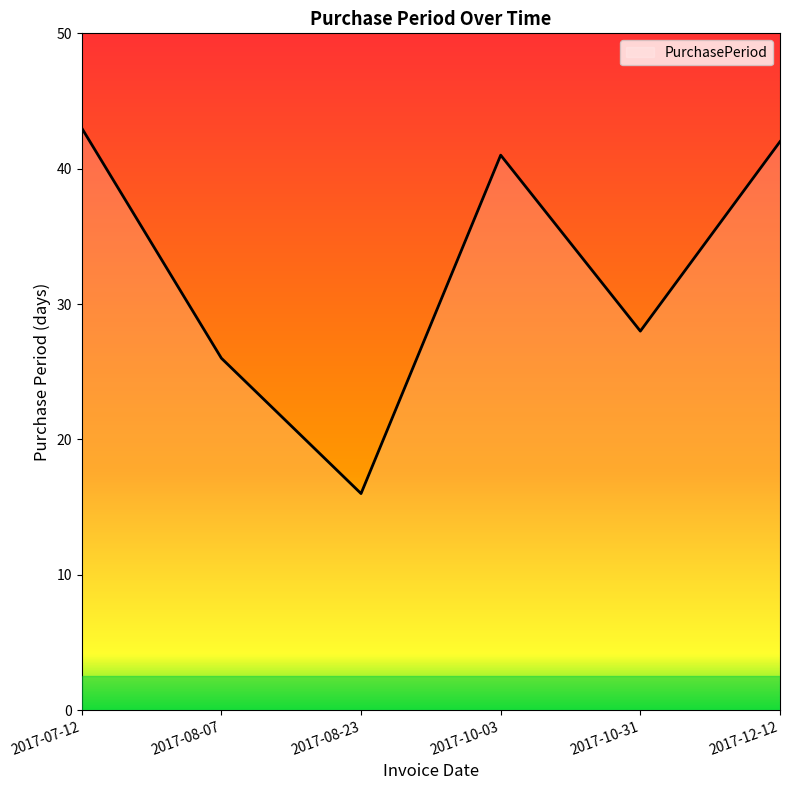

Which label corresponds to the largest value in the chart?

2017-07-12